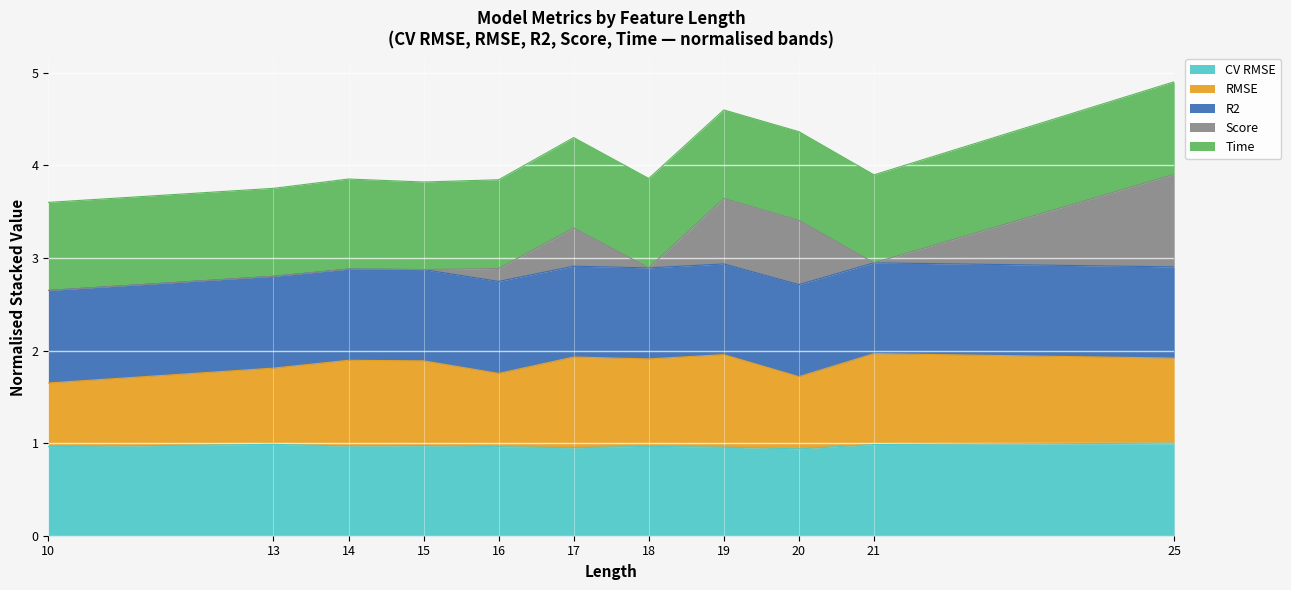

True or false: R2 has a value of 4.5 at 21.

False